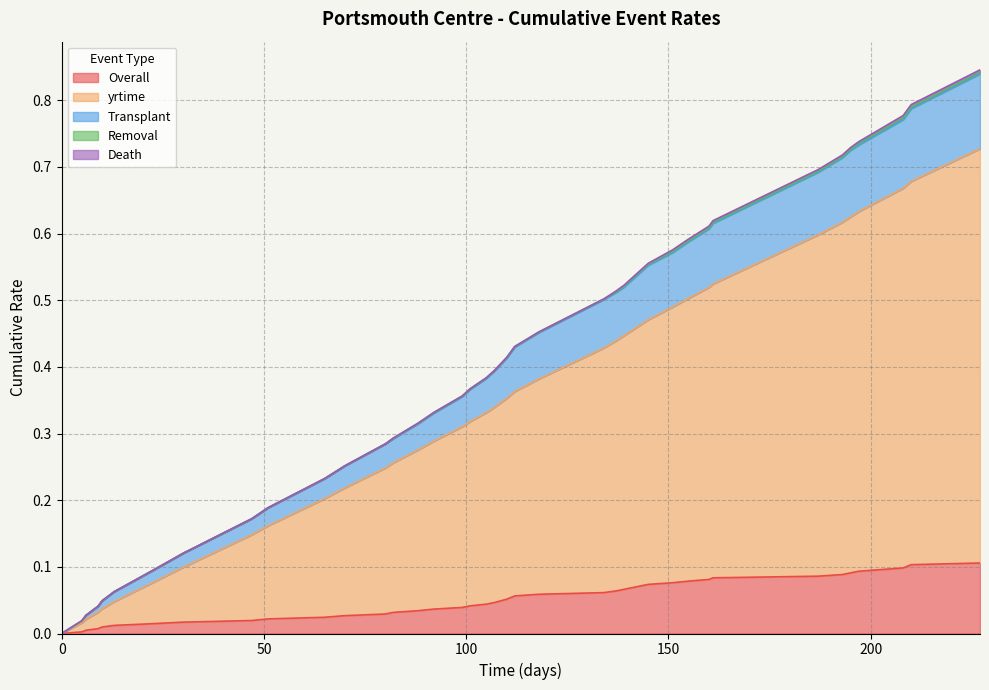

True or false: Overall and Transplant intersect in this chart.

False